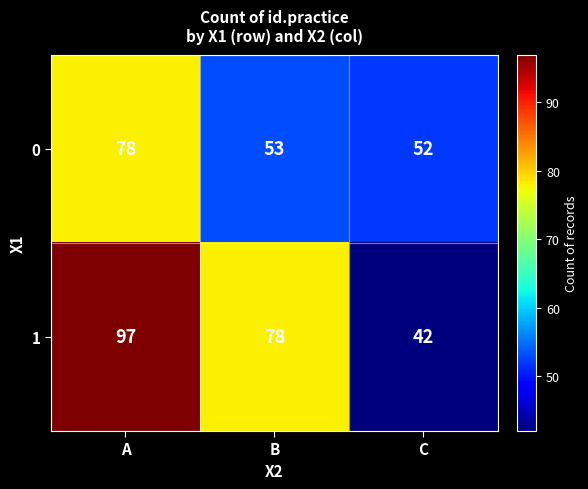

Which label corresponds to the largest value in the chart?

A